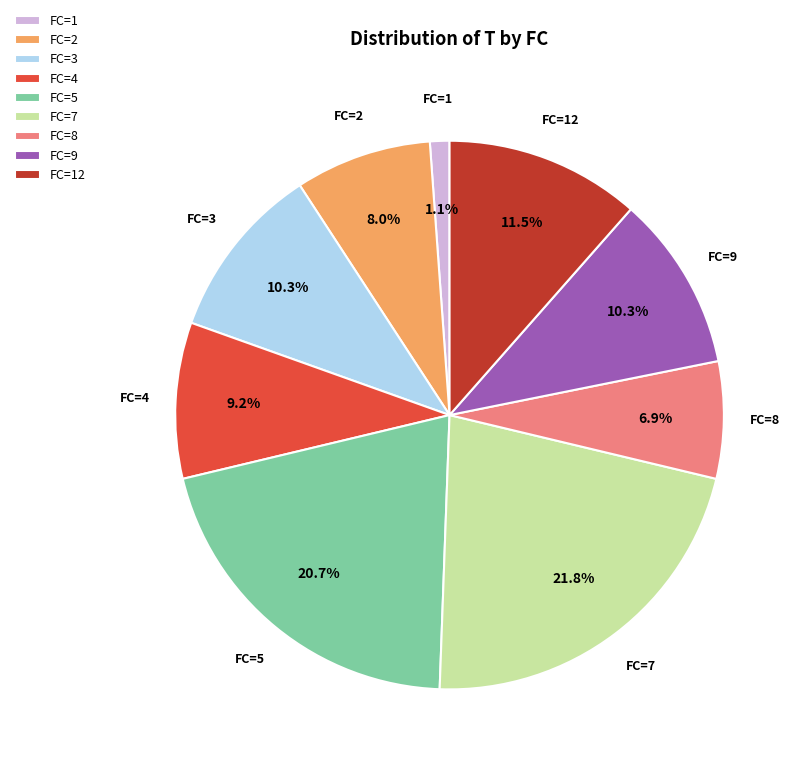

Which slice is the largest?

FC=7